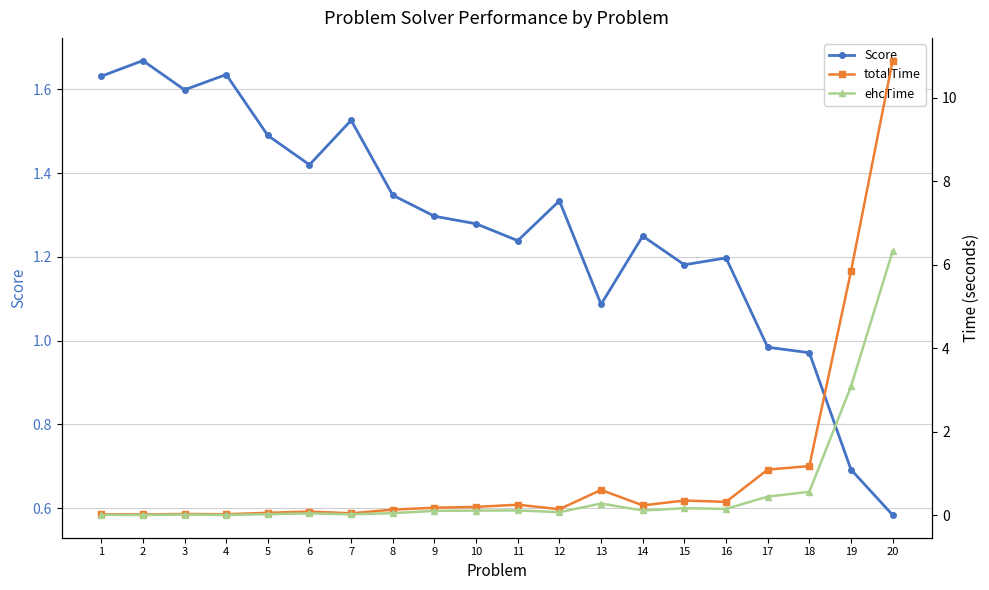

Rank the series by their maximum value, from lowest to highest.

Score, ehcTime, totalTime